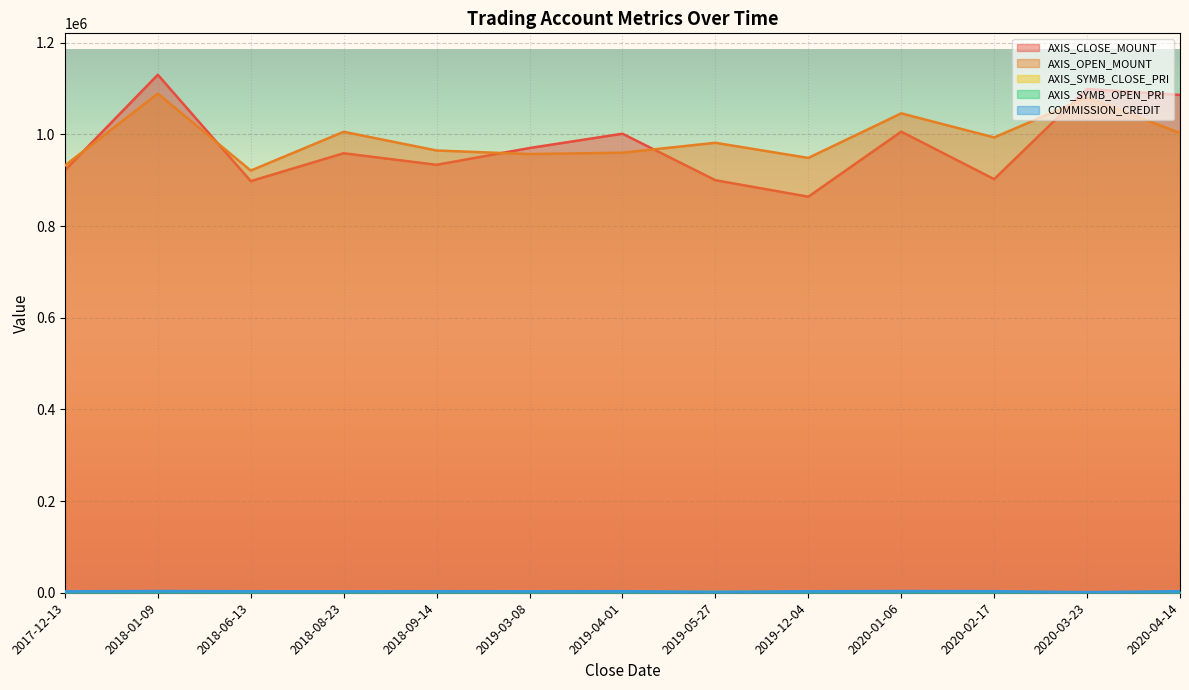

Where is the first local minimum for AXIS_OPEN_MOUNT?

2018-06-13